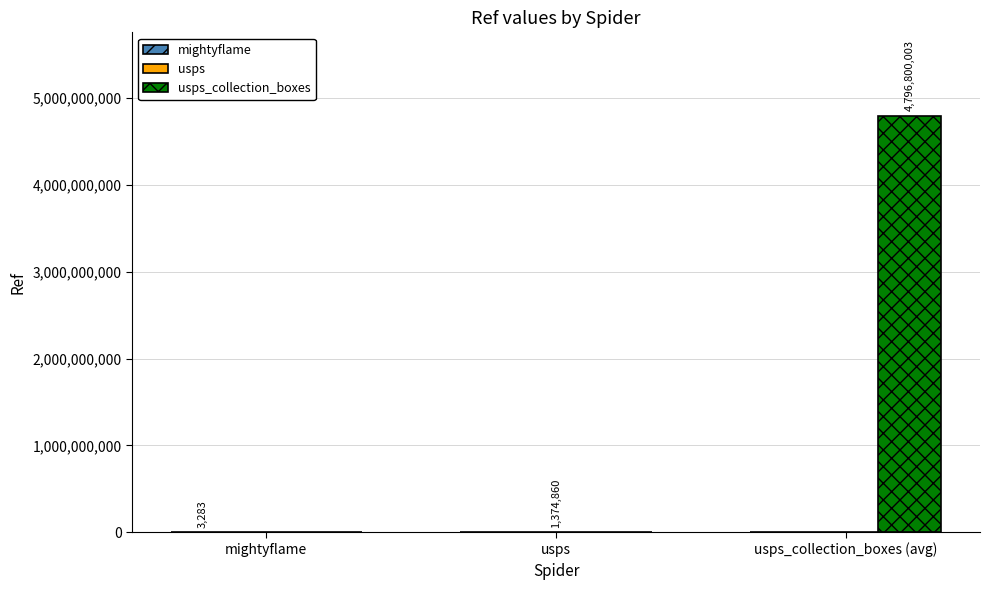

What is the greatest value displayed?

4796800003